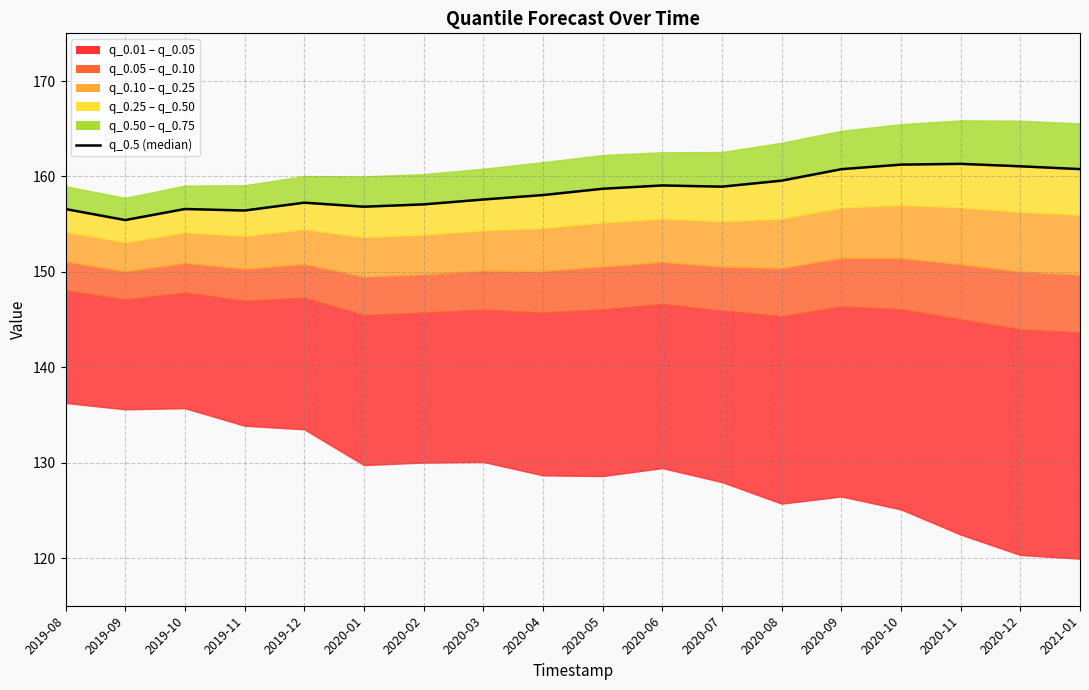

Where is the first local maximum?

2019-10